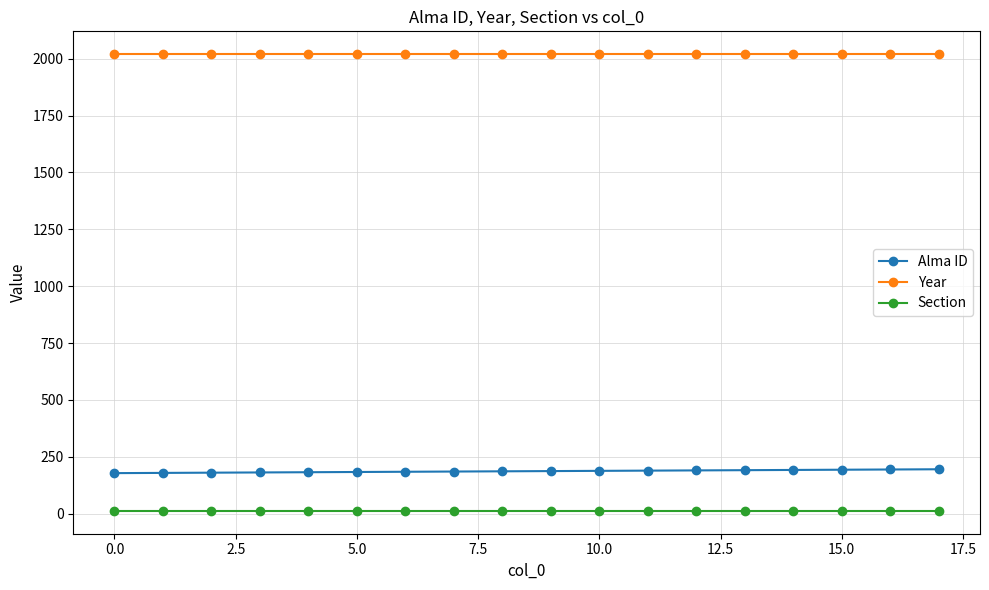

What is the minimum value for Year?

2020